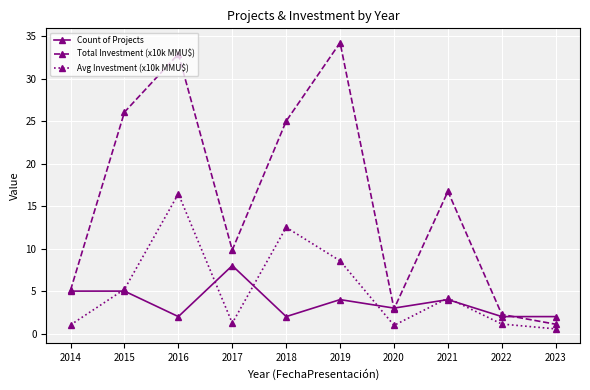

Is this an area chart (filled region under the line)?

No